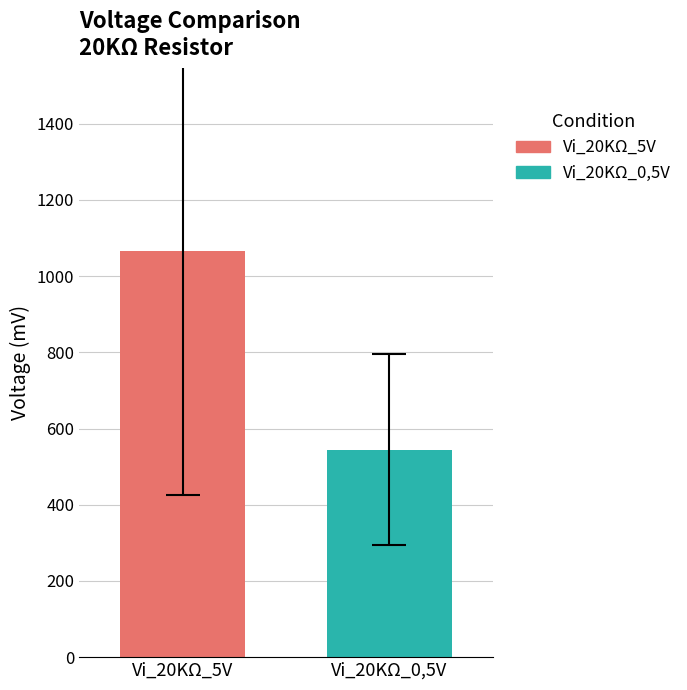

Does the chart contain stacked bars?

No